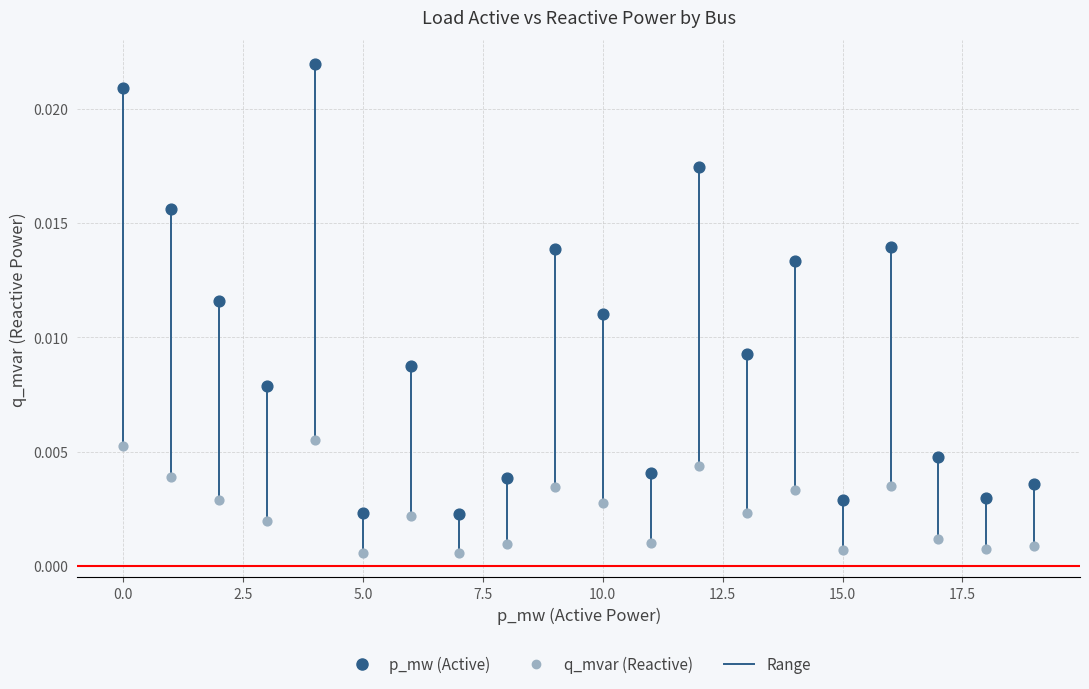

How many points are shown in the scatter plot?

40